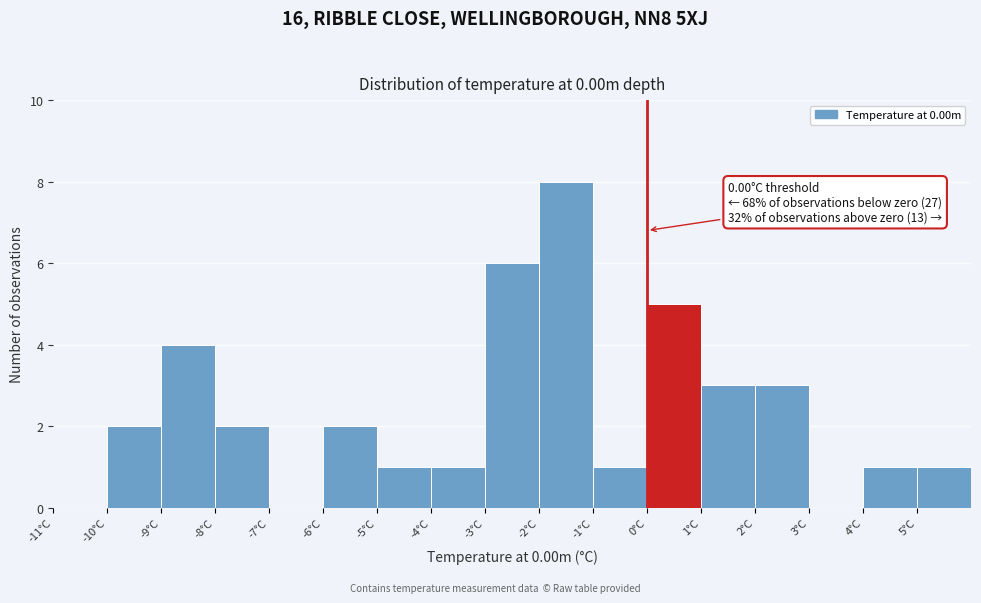

Over which range of the x-axis is the bar tallest?

-2 to -1